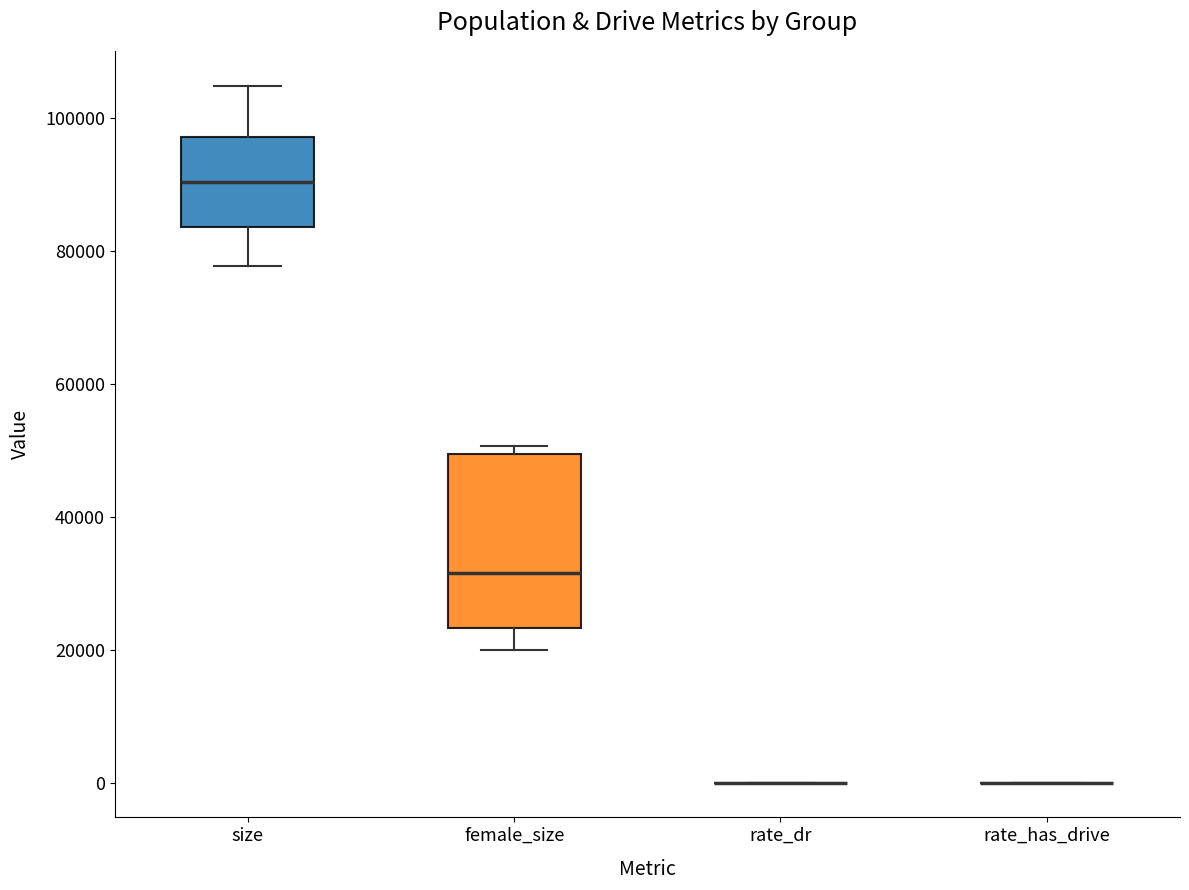

Reading left to right, read every box against the y-axis: the position of its median line, the range the box covers, and the ends of its whiskers. The values are not printed on the chart, so give them approximately, as read against the axis.

size: median 90000, box 84000 to 98000, whiskers 78000 to 104000
female_size: median 32000, box 24000 to 50000, whiskers 20000 to 50000 (just above the box's upper edge)
rate_dr: box collapsed to a line at 0, whiskers 0 to 0
rate_has_drive: box collapsed to a line at 0, whiskers 0 to 0